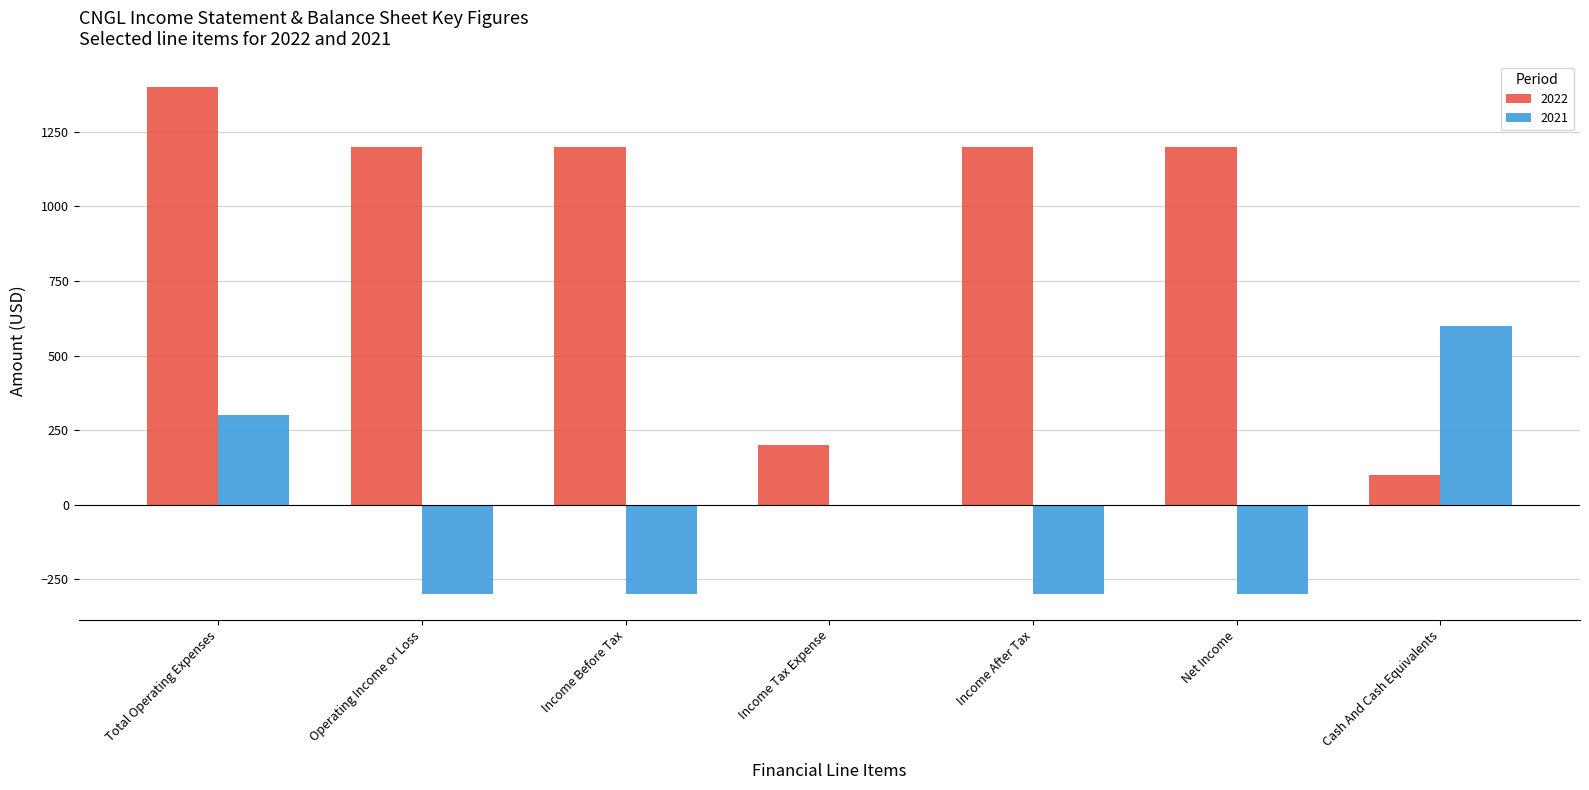

Which series has the largest total across all categories?

2022